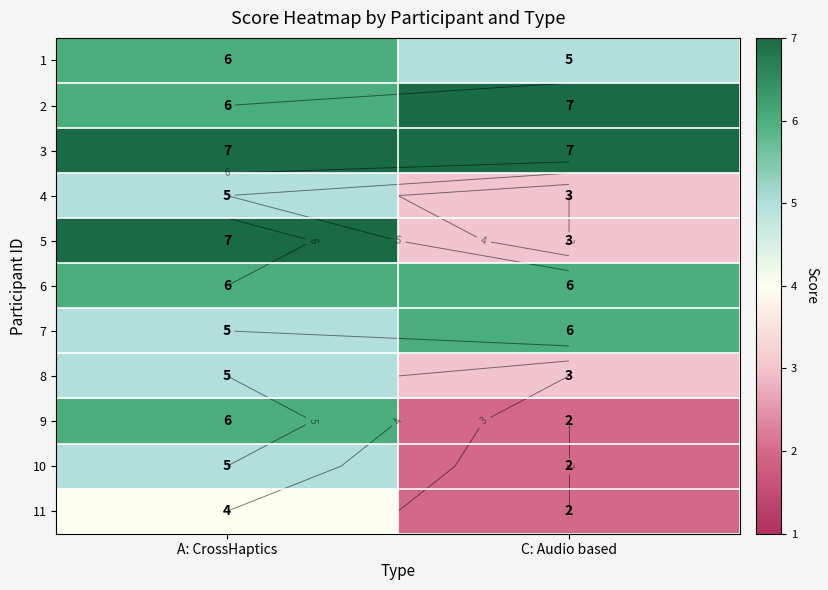

What is the difference between the maximum and minimum values in the 5 series?

4